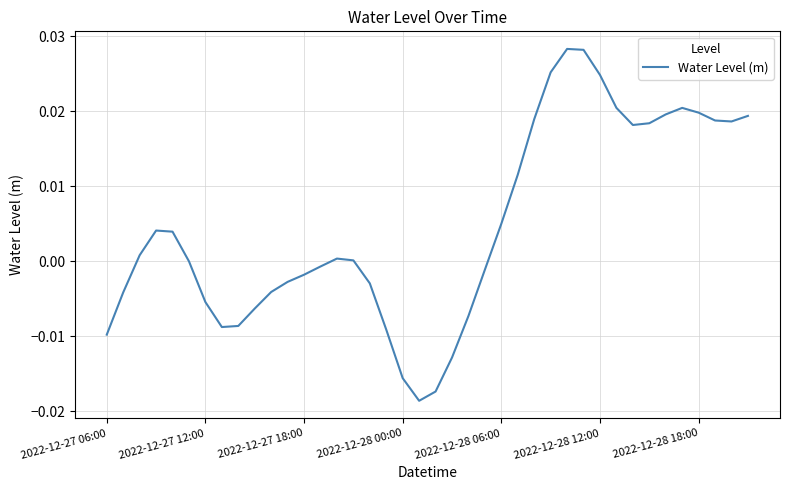

Which has a higher value, 2022-12-28 12:00 or 2022-12-28 06:00?

2022-12-28 12:00